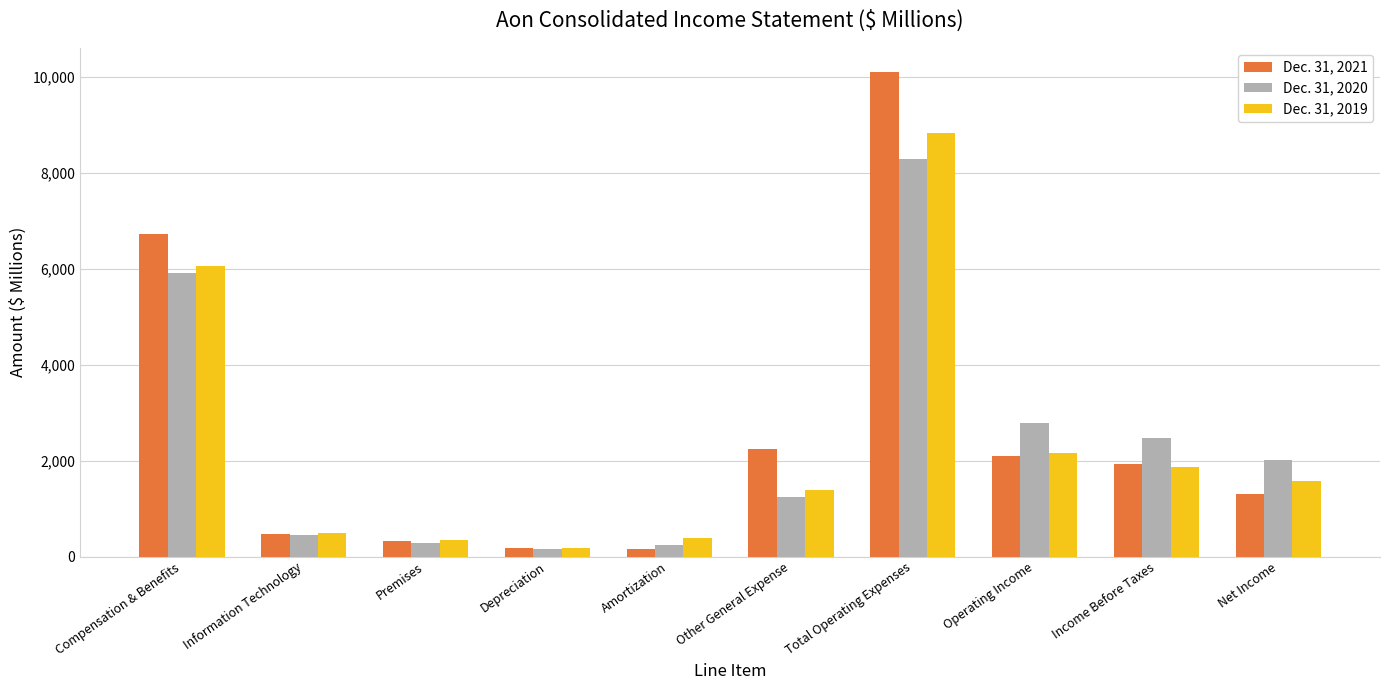

How many bars are there in each group?

3